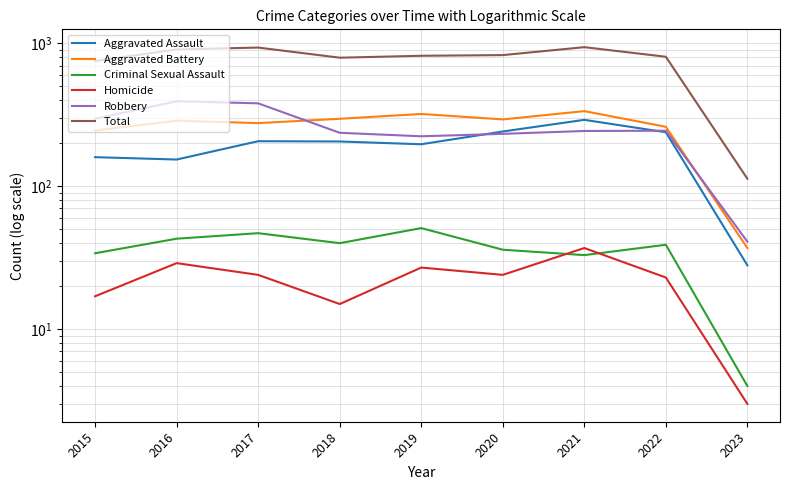

At which category does Robbery reach its first local valley?

2019